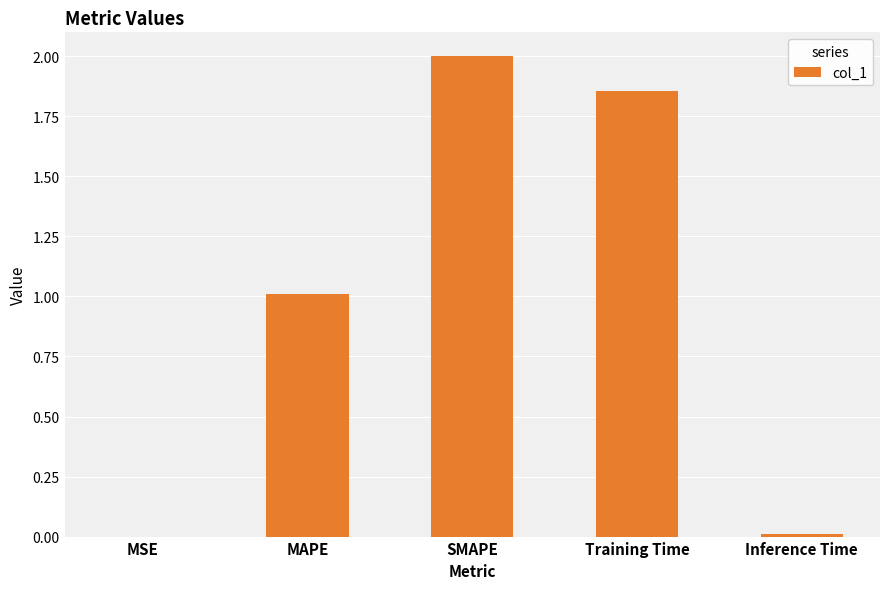

What is the maximum value shown in the chart?

2.0